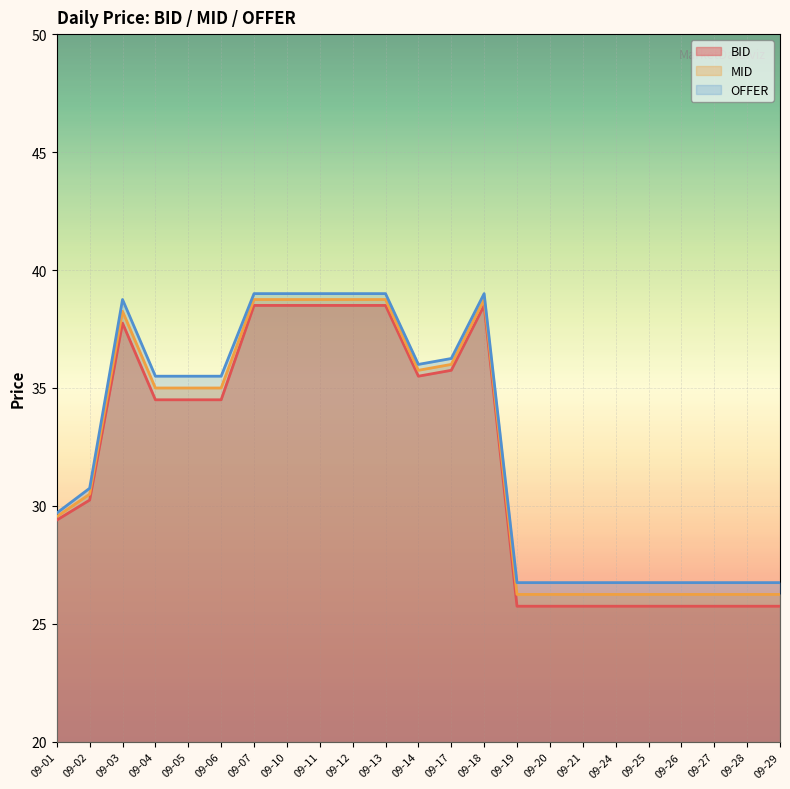

The BID series shows 25.8 at 09-27. True or false?

True